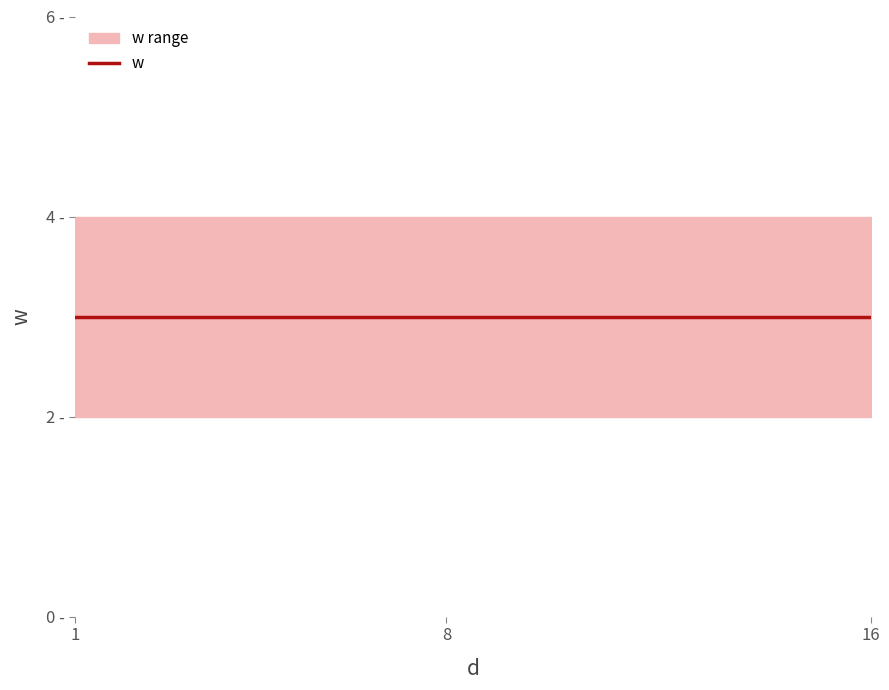

Is this an area chart (filled region under the line)?

No